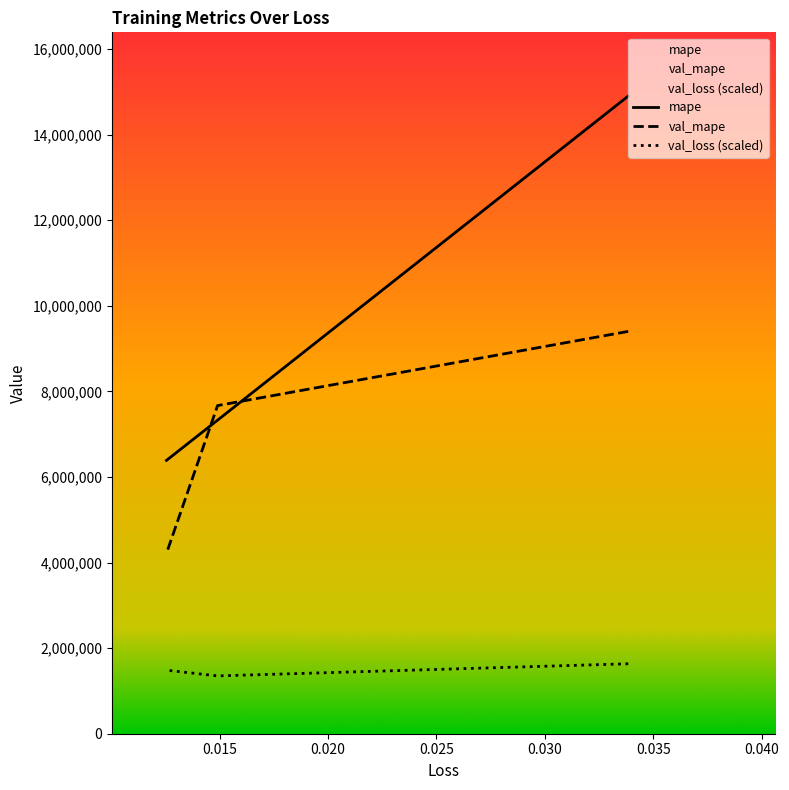

Is it true that mape equals 2100467.2 at 0.020?

False